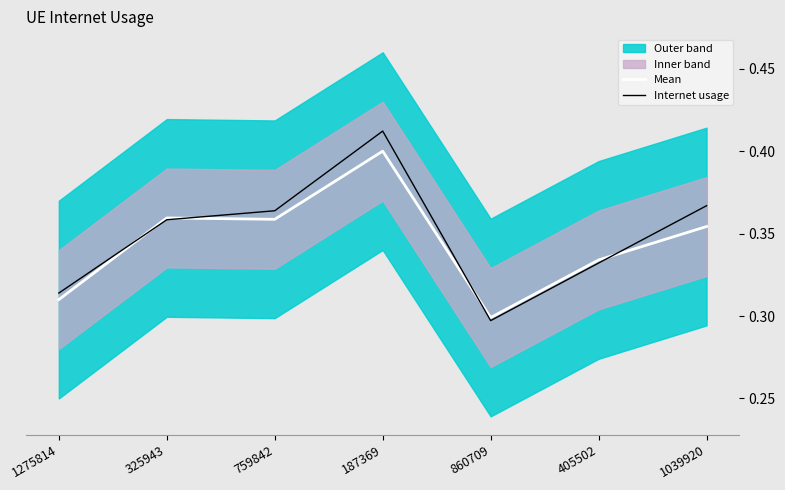

At how many categories does at least one series exceed 0?

7